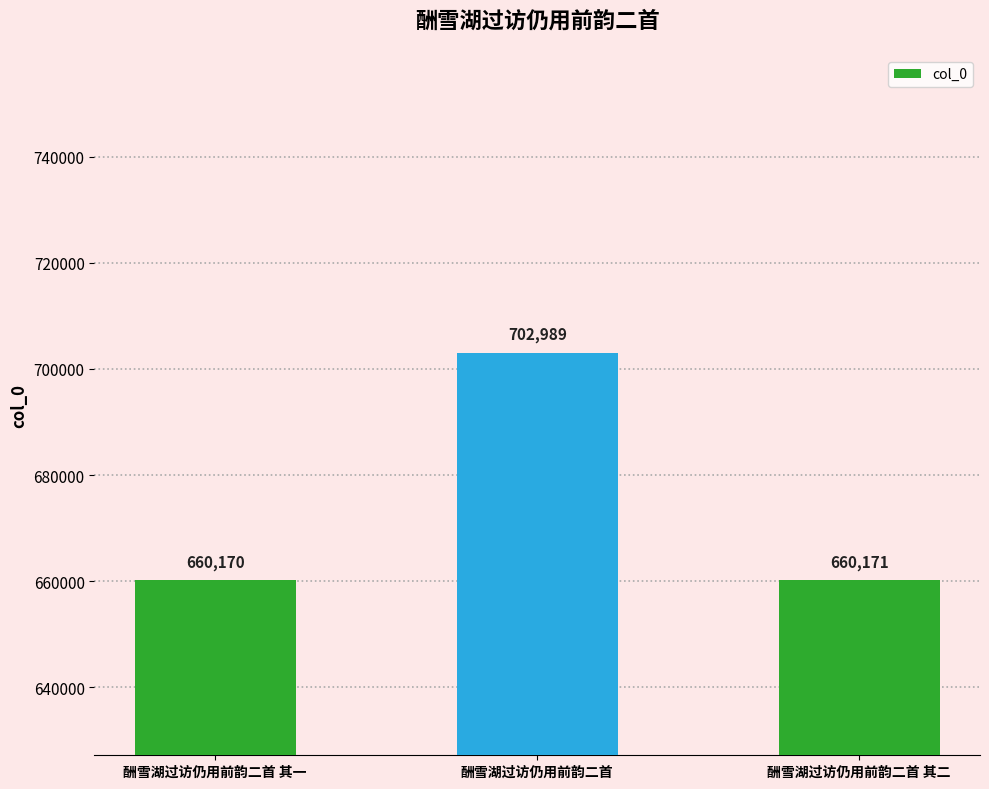

List the labels in order of value, largest first.

酬雪湖过访仍用前韵二首, 酬雪湖过访仍用前韵二首 其二, 酬雪湖过访仍用前韵二首 其一